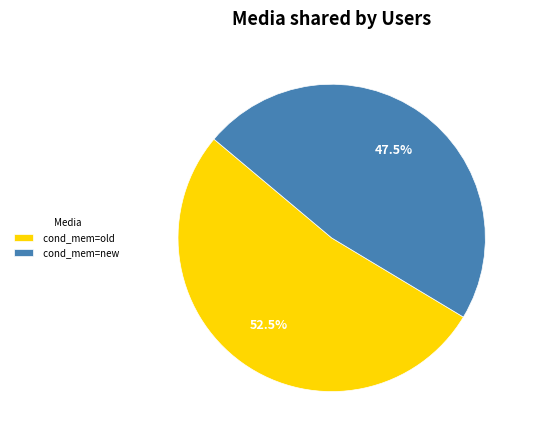

How many segments does this pie chart have?

2